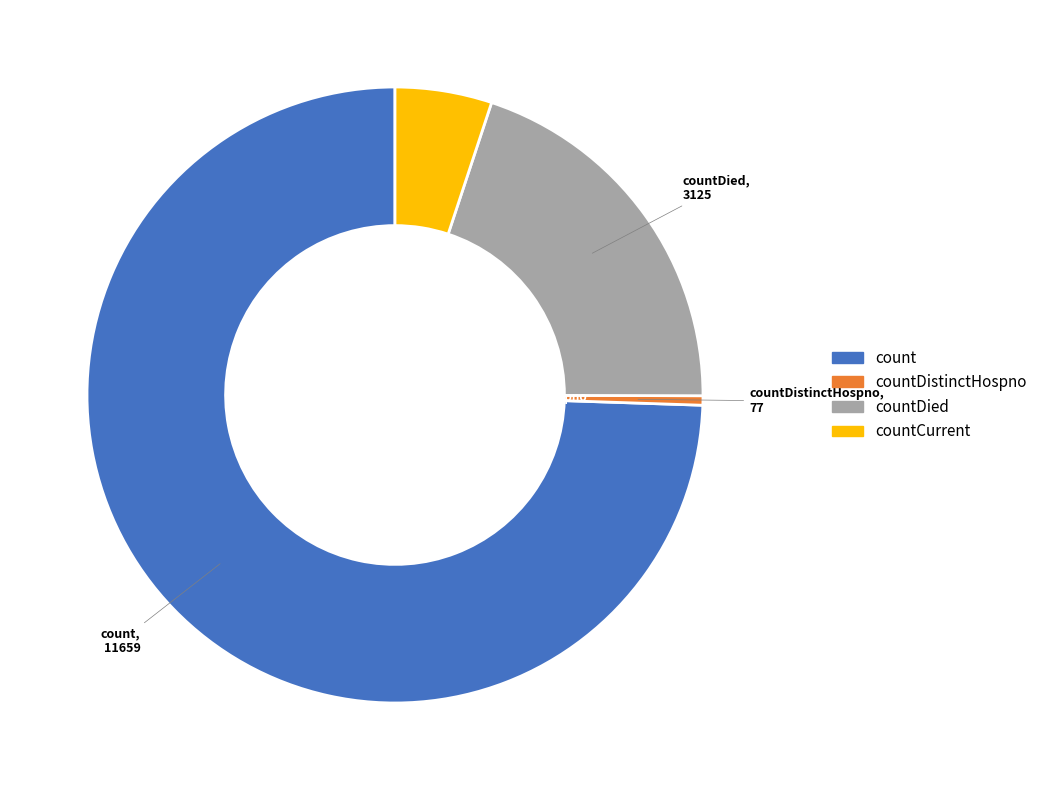

Does any single category account for the majority?

Yes